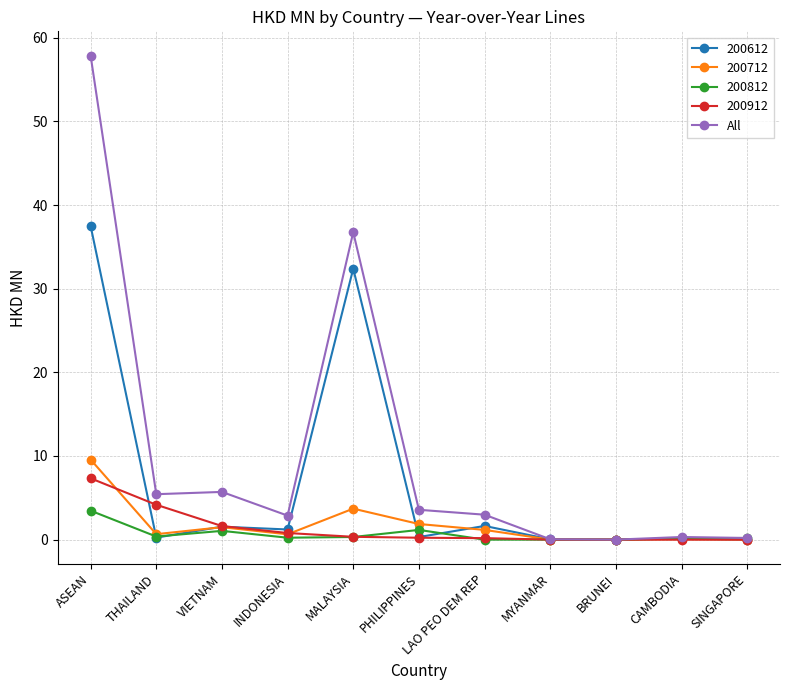

At which category does the chart reach its peak across all series?

ASEAN